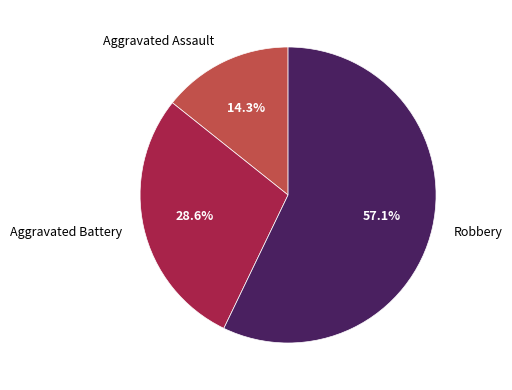

Which has a higher value, Robbery or Aggravated Battery?

Robbery